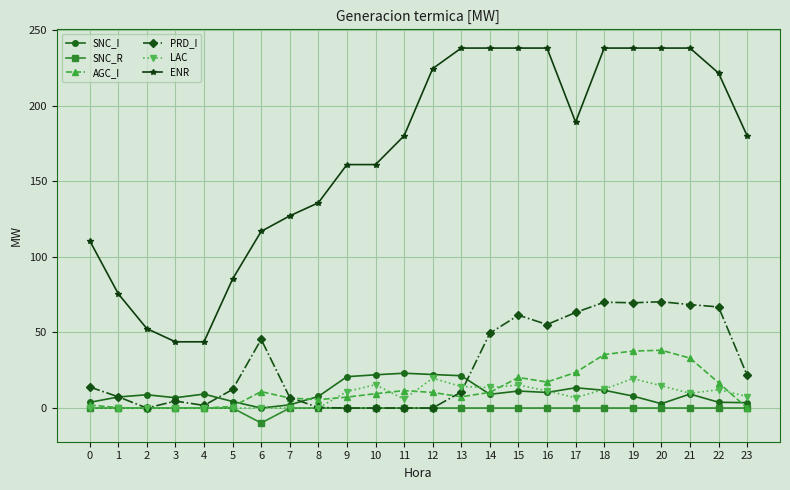

What is the difference between the maximum and minimum values in the LAC series?

19.7